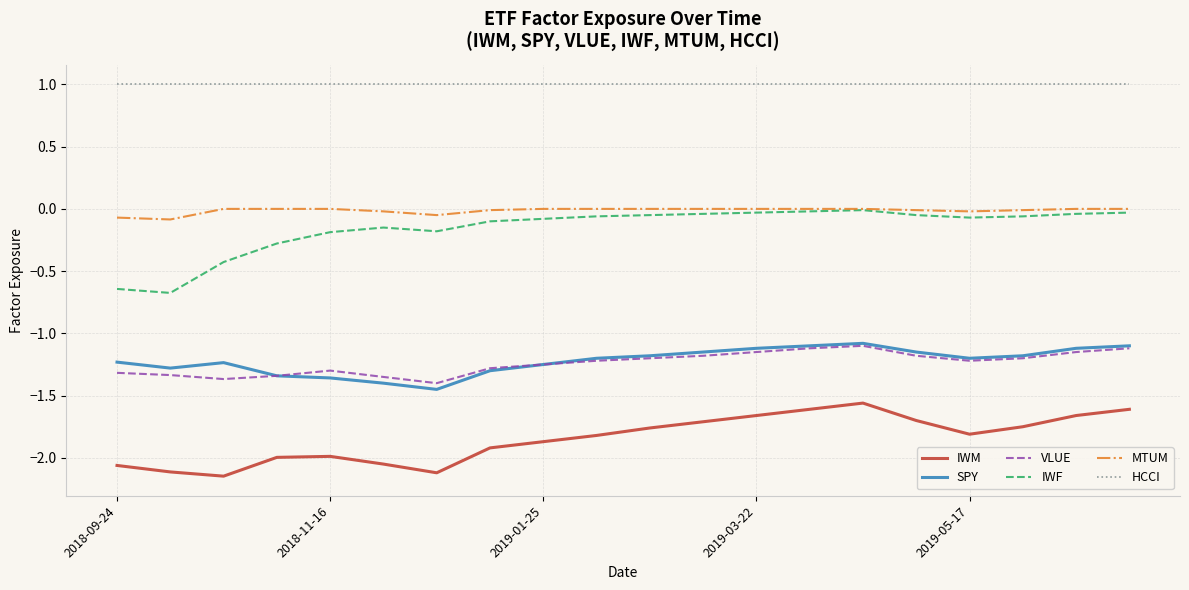

True or false: IWF and SPY cross at least once.

False